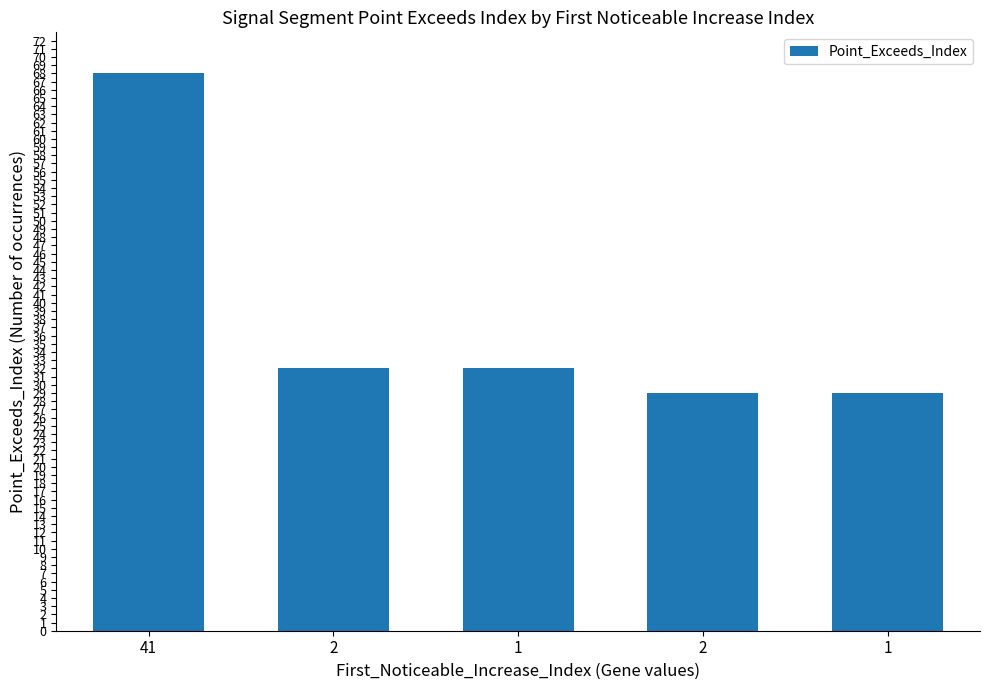

True or false: the data shows 44 at 2.

False